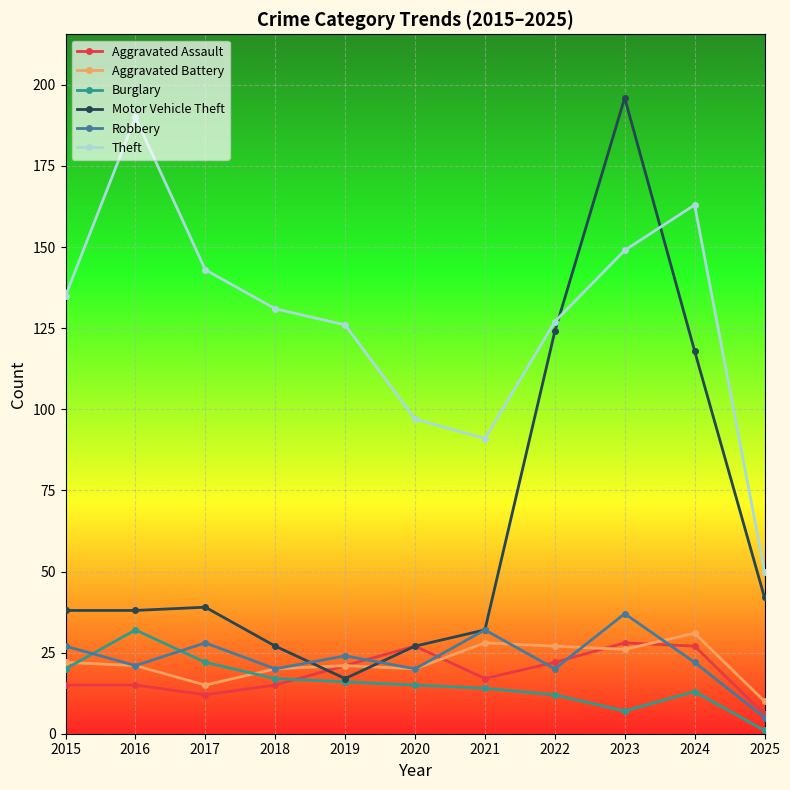

What are all the series names shown in the legend?

Aggravated Assault, Aggravated Battery, Burglary, Motor Vehicle Theft, Robbery, Theft